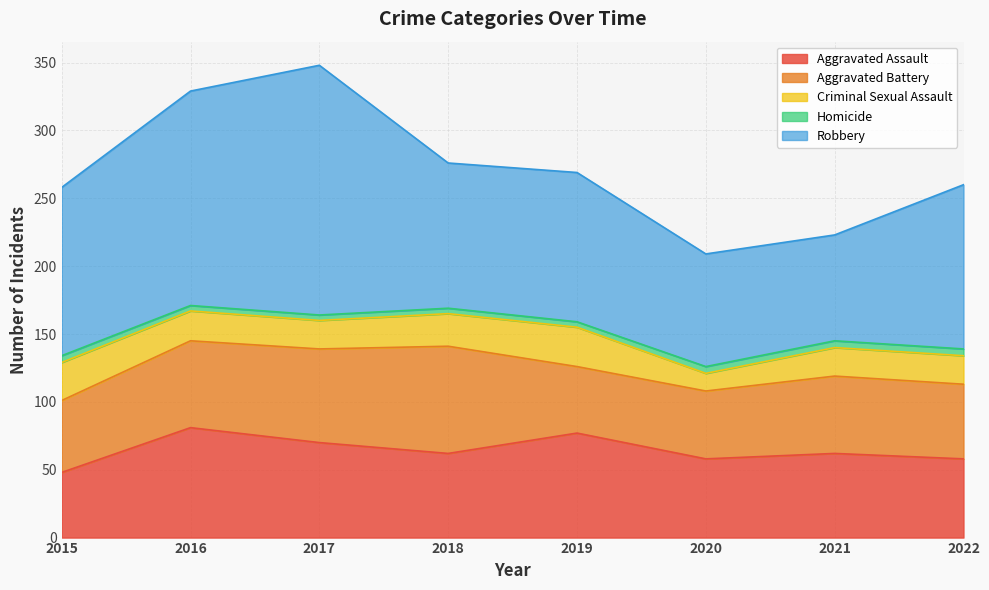

Reading right to left, what are all the values shown in this chart?

Aggravated Assault: 58	62	58	77	62	70	81	48
Aggravated Battery: 55	57	50	49	79	69	64	53
Criminal Sexual Assault: 21	21	13	29	24	21	22	28
Homicide: 5	5	5	4	4	4	4	5
Robbery: 121	78	83	110	107	184	158	124